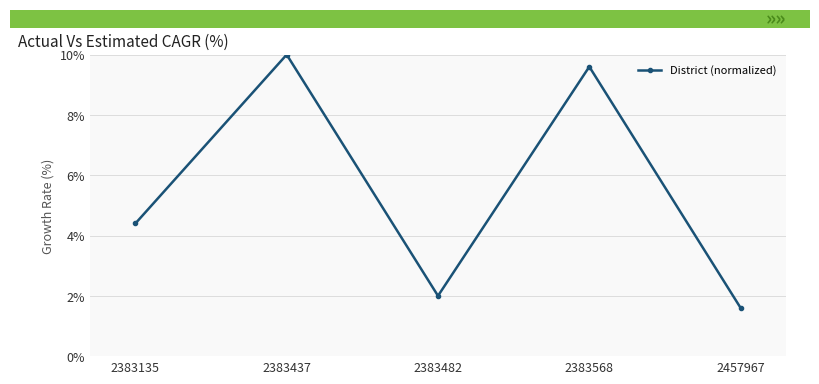

Which category has the highest value across all series?

2383437